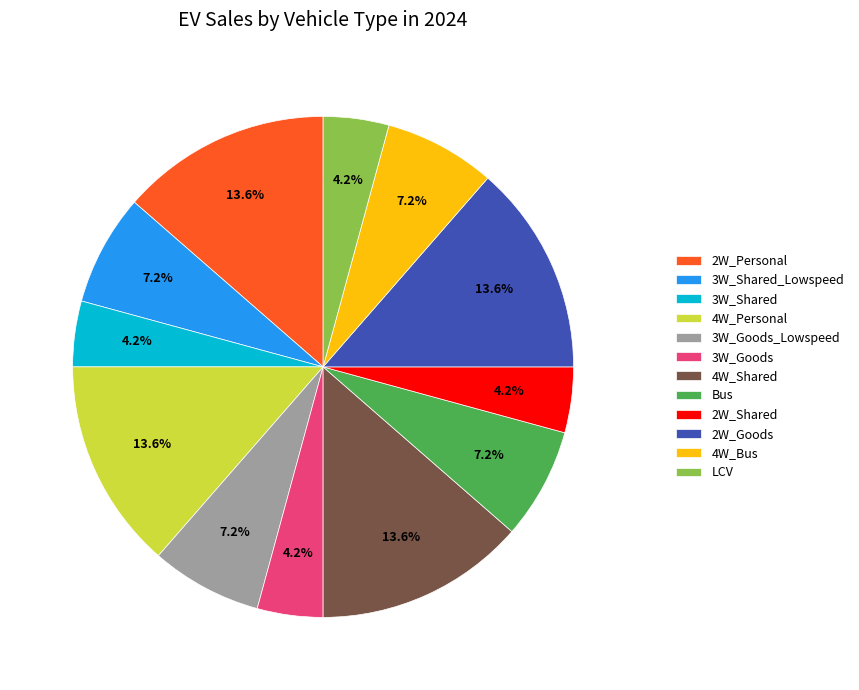

Count the number of slices in the pie.

12